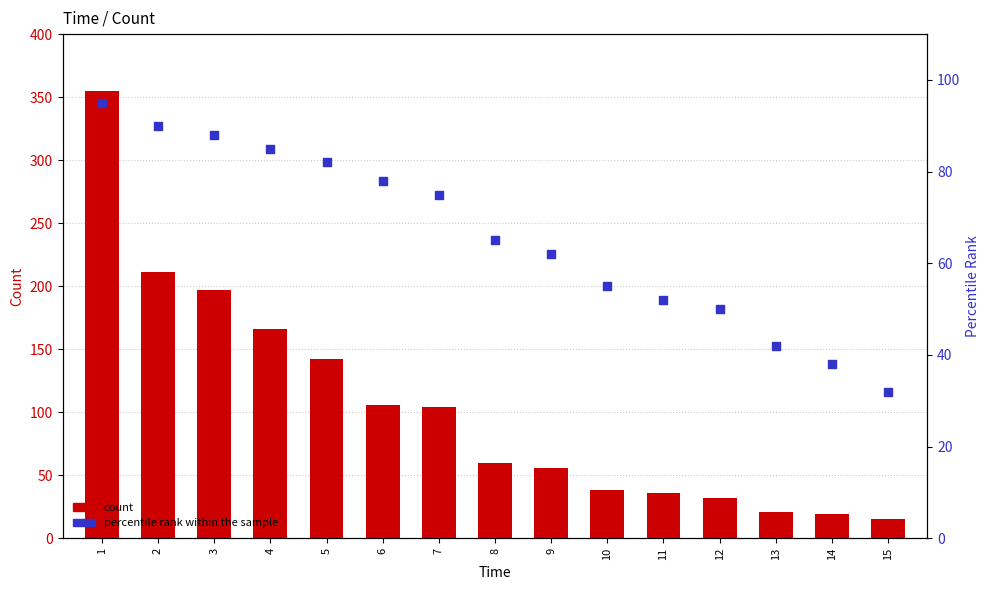

What is the total value across all series at 9?

118